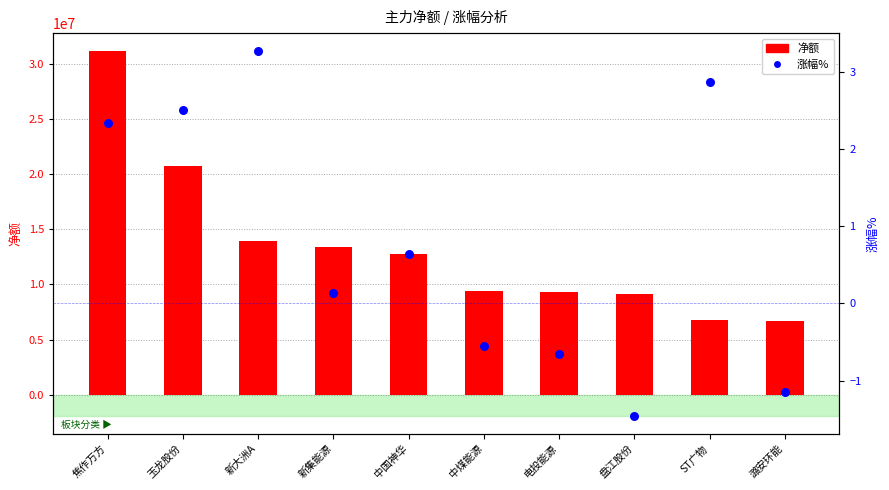

What are all the series names shown in the legend?

净额, 涨幅%